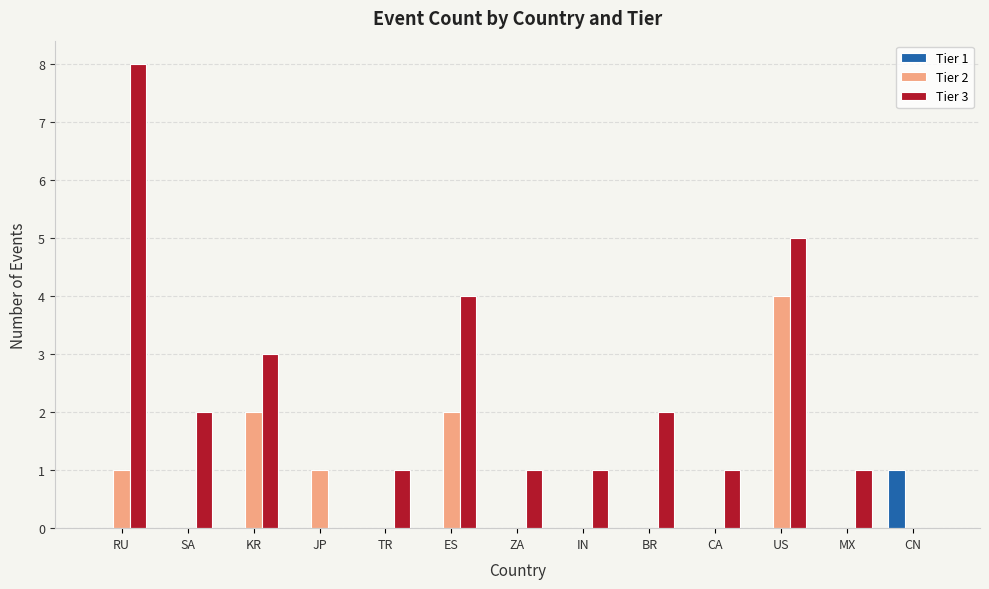

Which series has the widest spread of values?

Tier 3